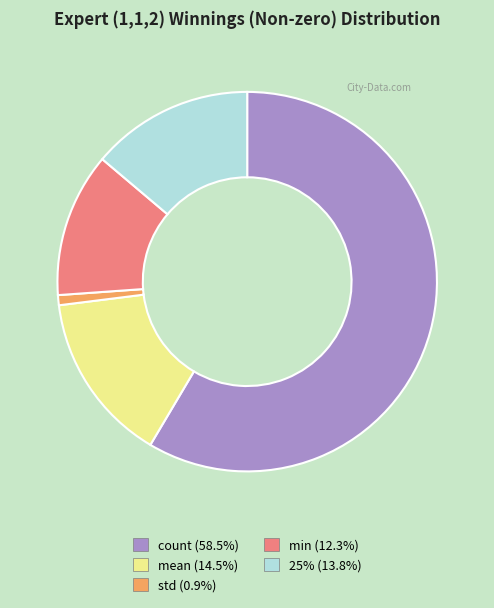

Does min account for over 50% of the chart?

No